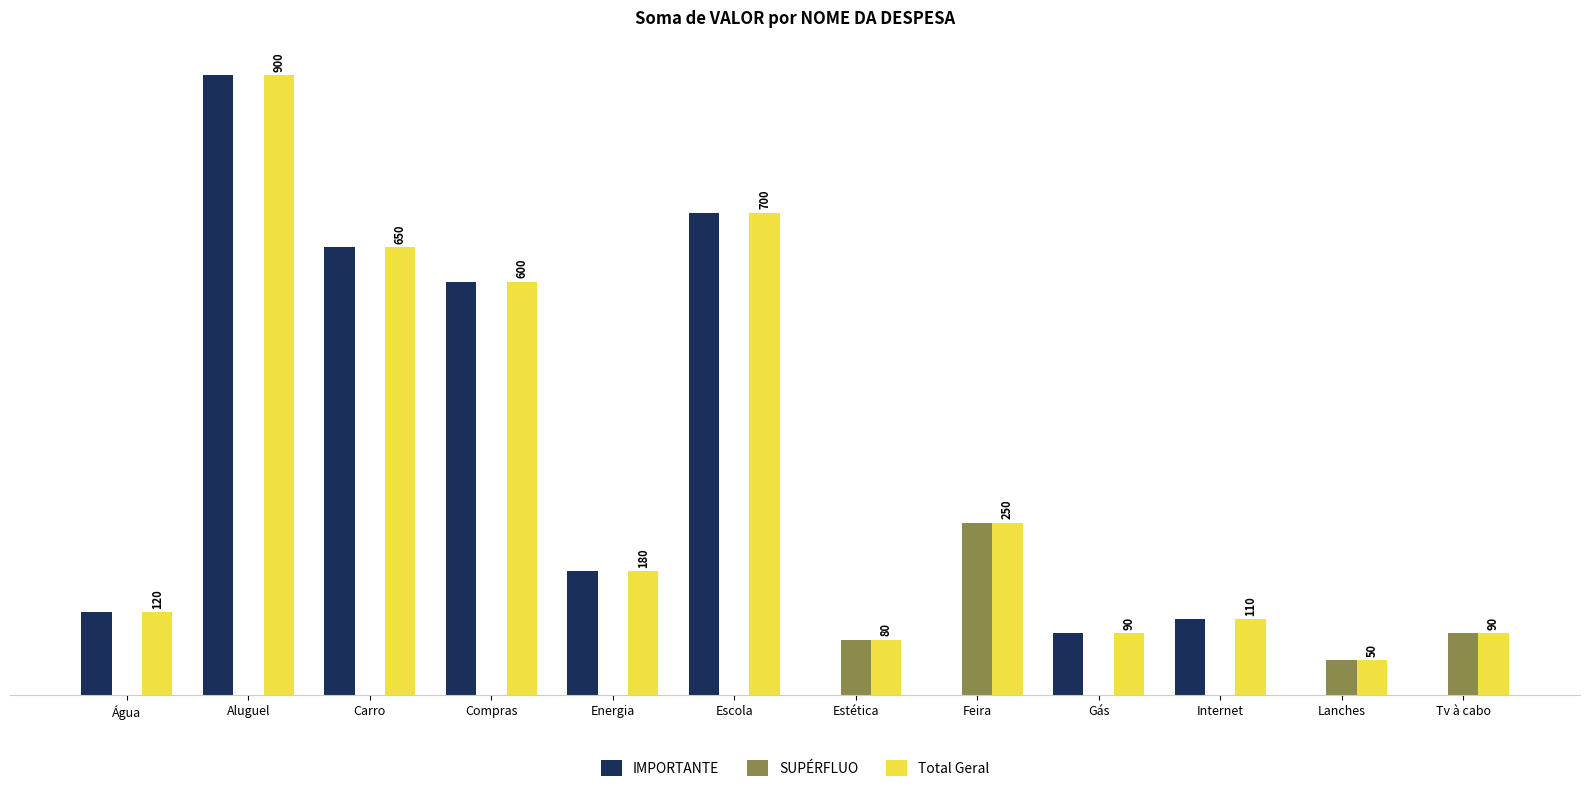

At which label does Total Geral reach its peak?

Aluguel